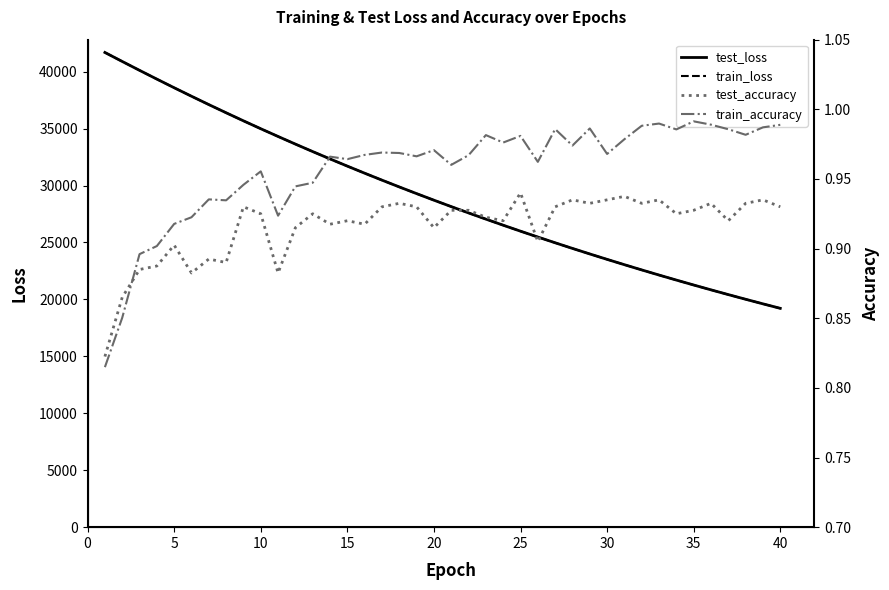

What is the maximum value shown in the chart?

41689.2